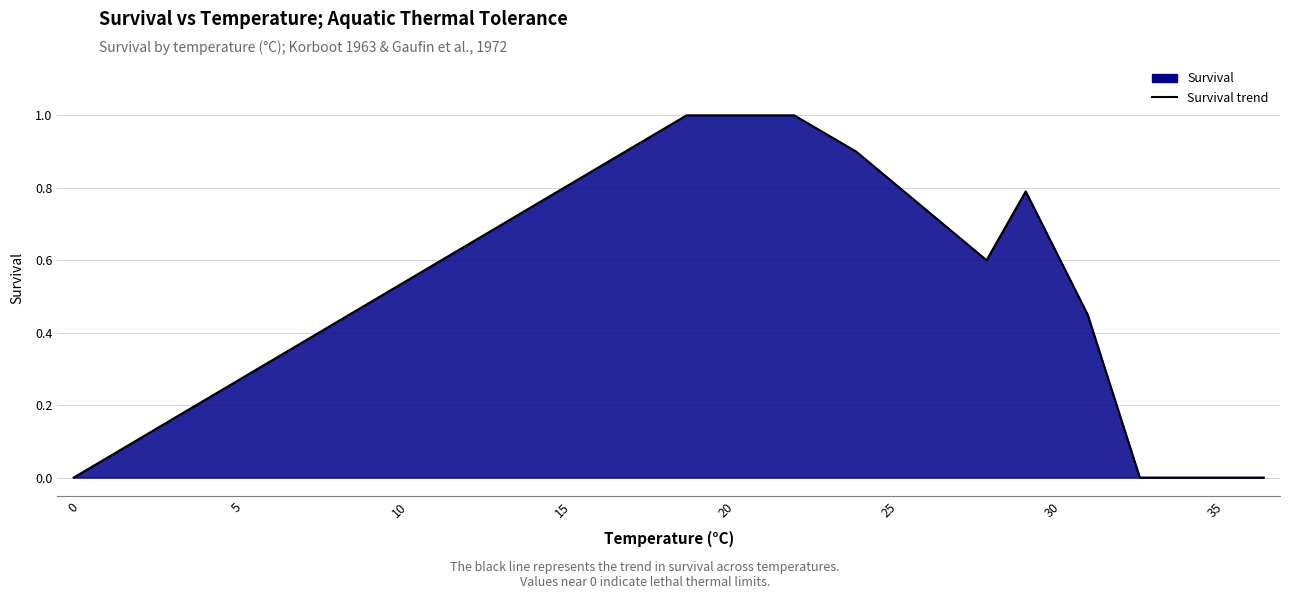

Reading left to right, extract all data points from this chart.

0.0	1.0	1.0	1.0	0.9	0.6	0.8	0.5	0.0	0.0